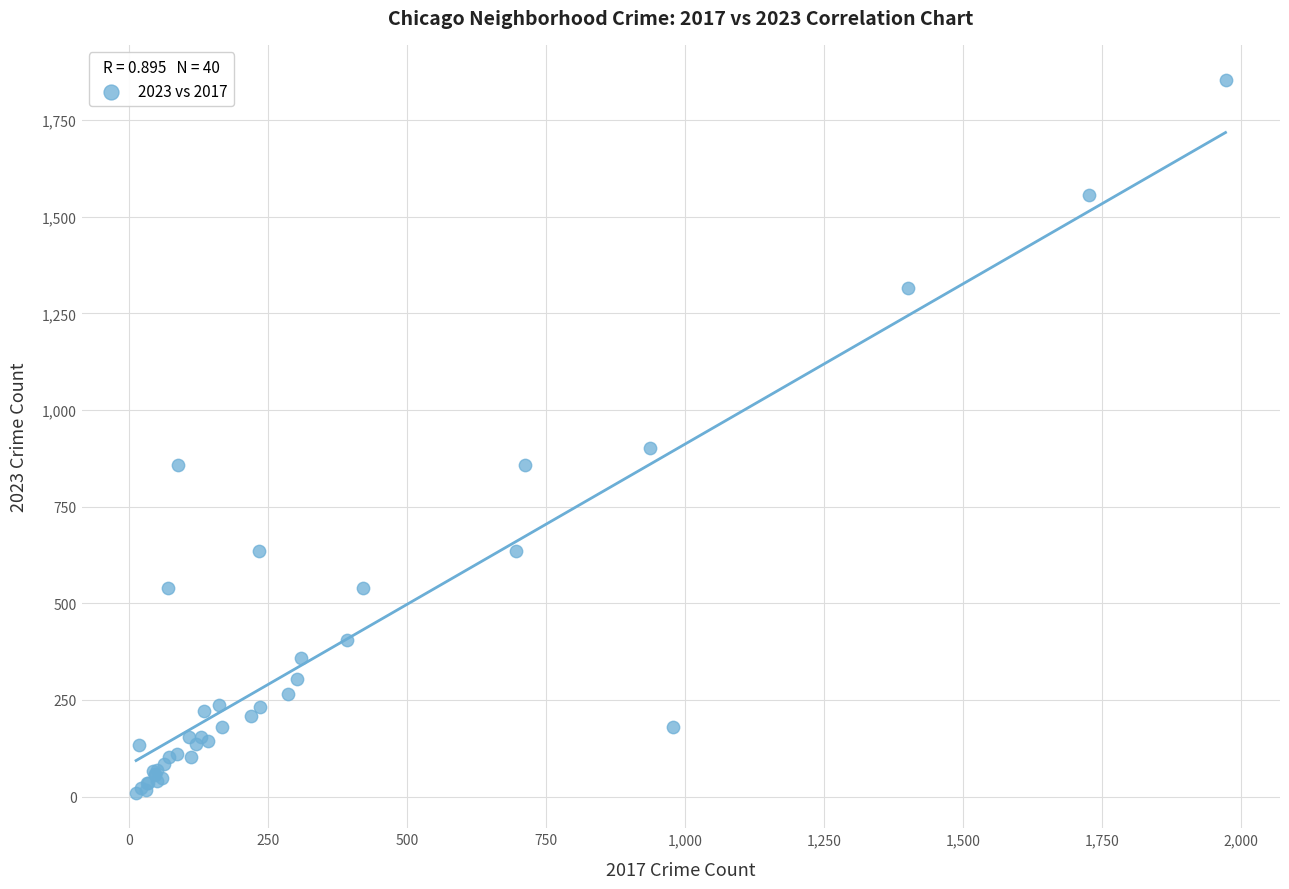

What Y value in the scatter plot is closest to 931?

901